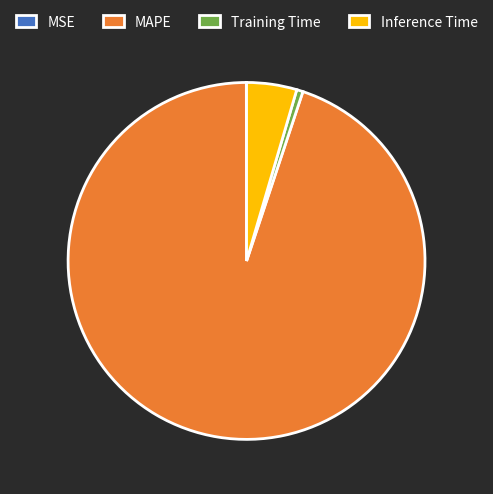

Which category accounts for the majority?

MAPE